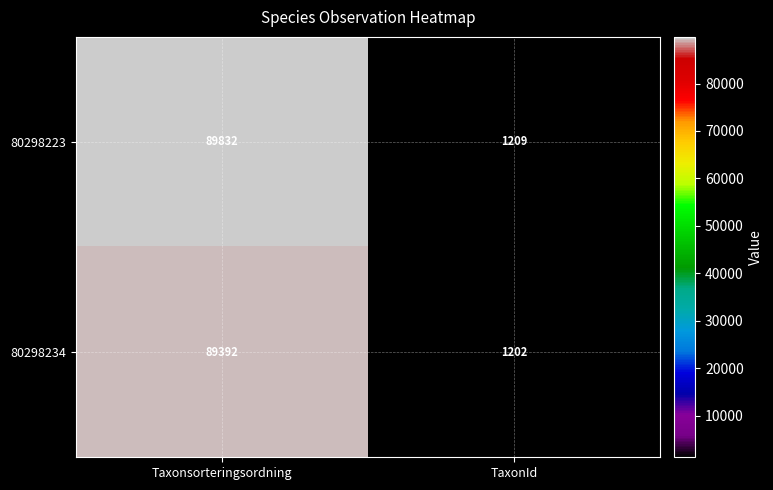

How many values in the 80298223 series are below 89832?

1